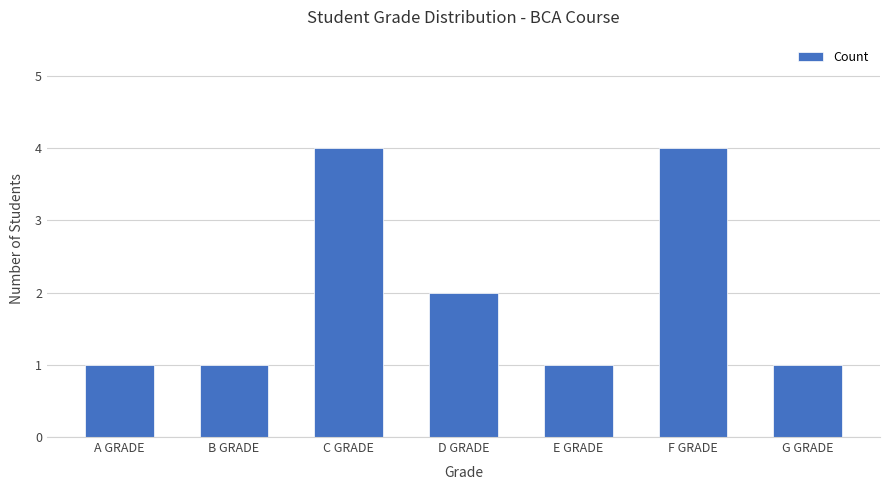

What is the label of the 6th bar from the right?

B GRADE